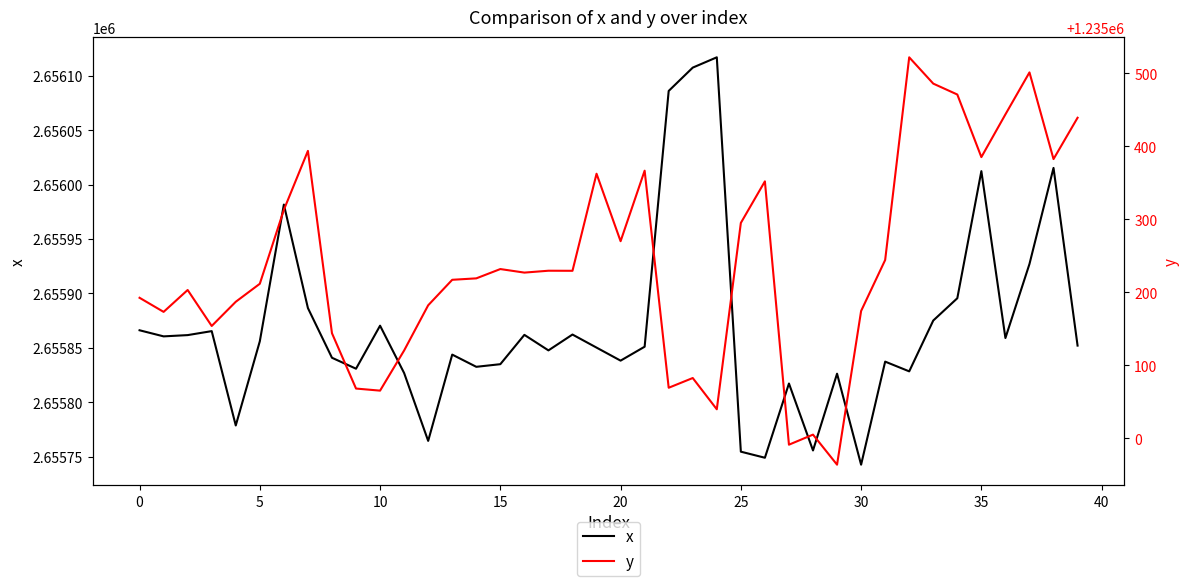

What are all the series names shown in the legend?

x, y